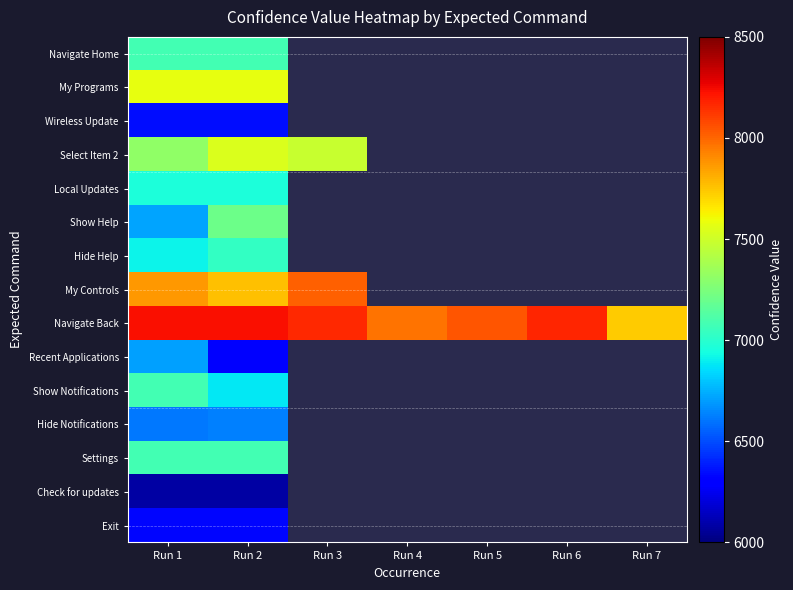

What is the approximate value of Show Help at Run 1?

6719.0